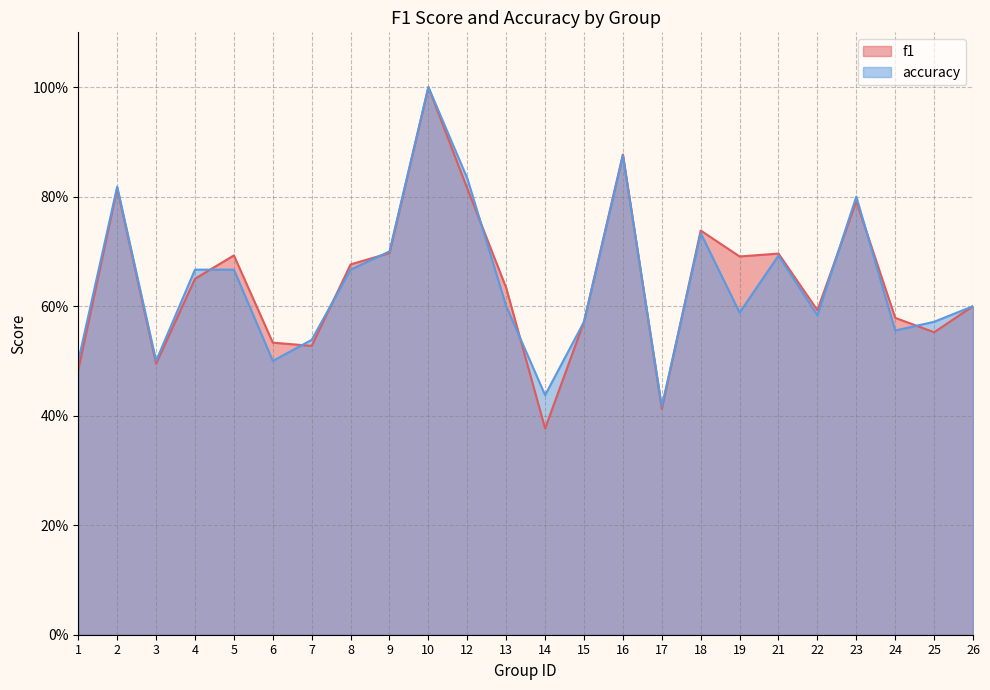

What is the total value across all series at 23?

1.6